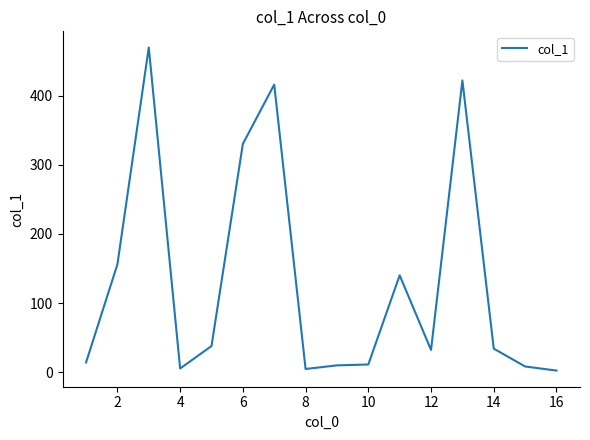

What is the average value?

131.0